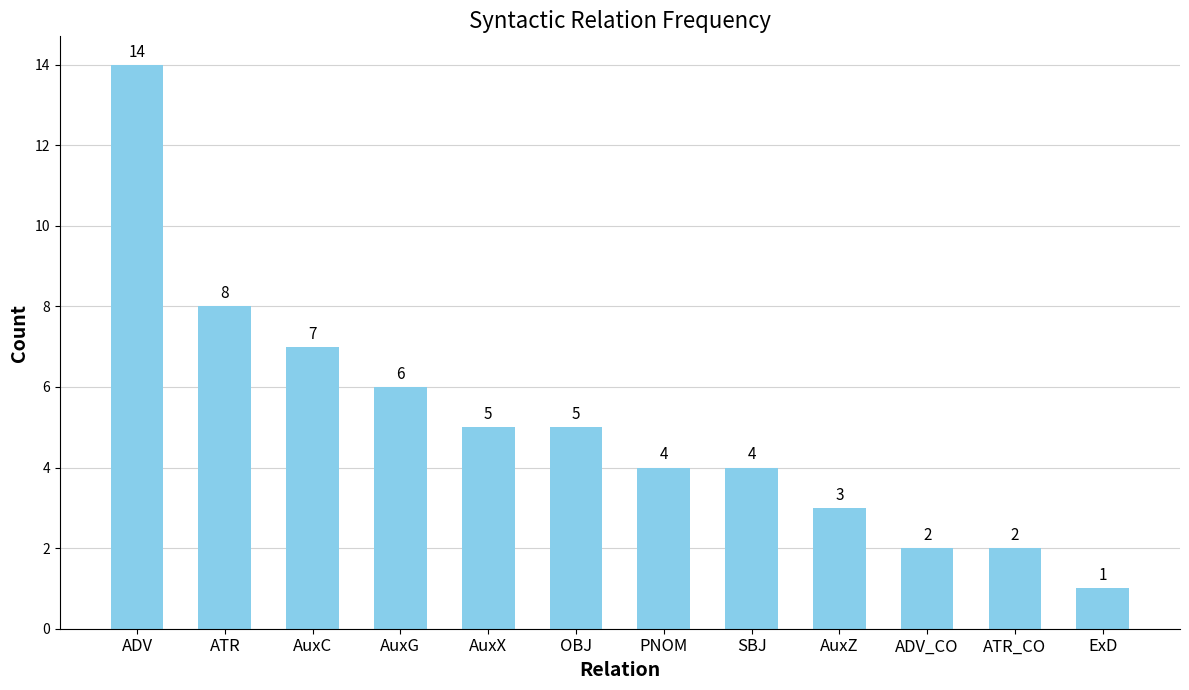

What is the label of the 6th bar from the left?

OBJ